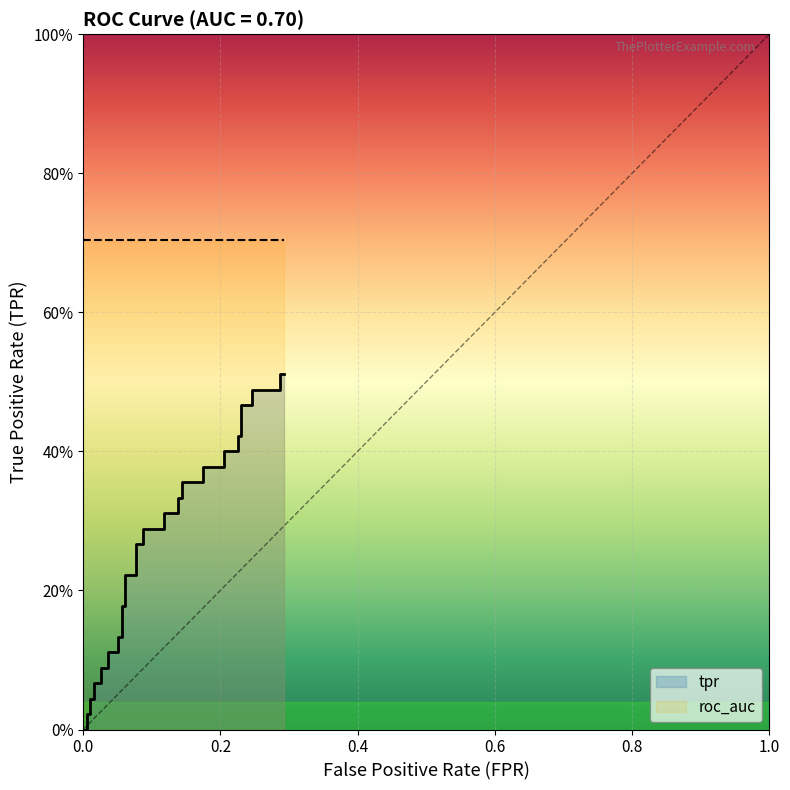

True or false: the data shows 0.2 at 34.

False